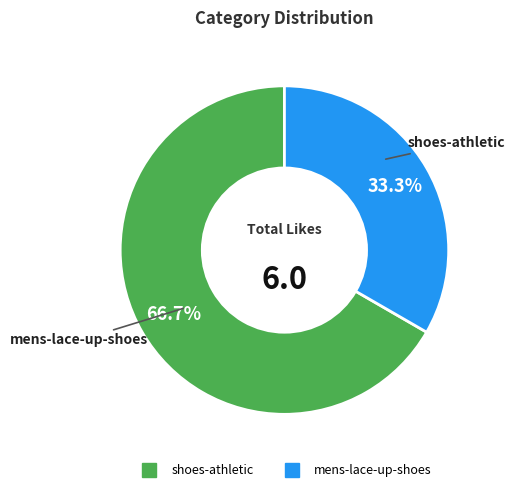

To the nearest percent, what is the combined percentage of mens-lace-up-shoes and shoes-athletic?

100%